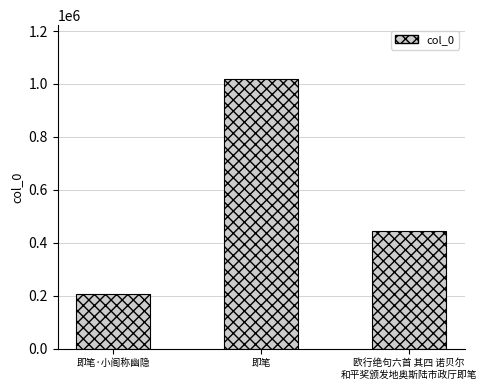

At which label does the data first exceed 445998?

即笔